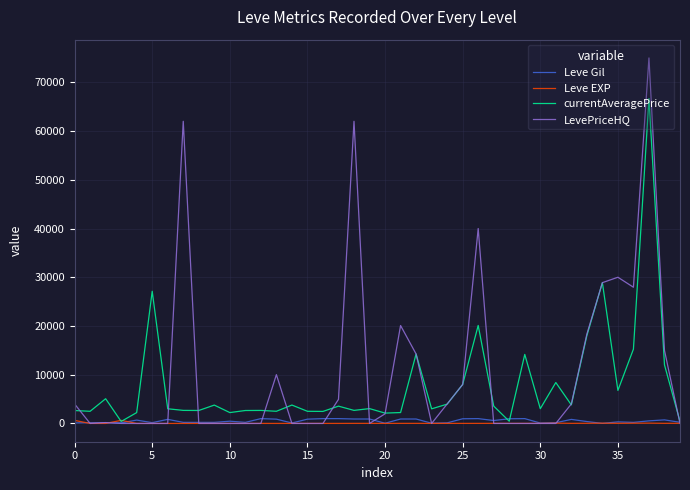

Where do Leve Gil and Leve EXP first cross each other?

0 and 5